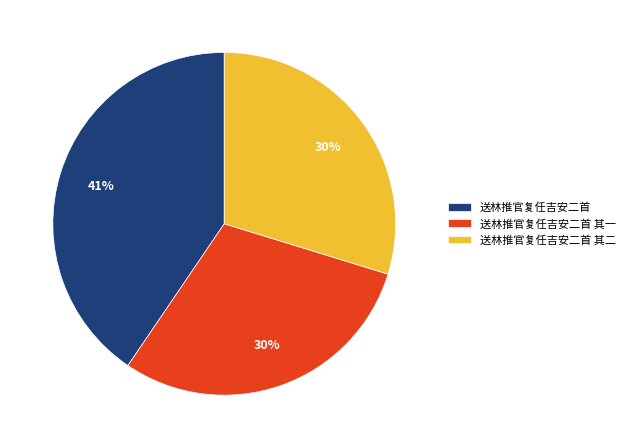

To the nearest percent, what is the difference between the 送林推官复任吉安二首 其一 and 送林推官复任吉安二首 slice percentages?

11%